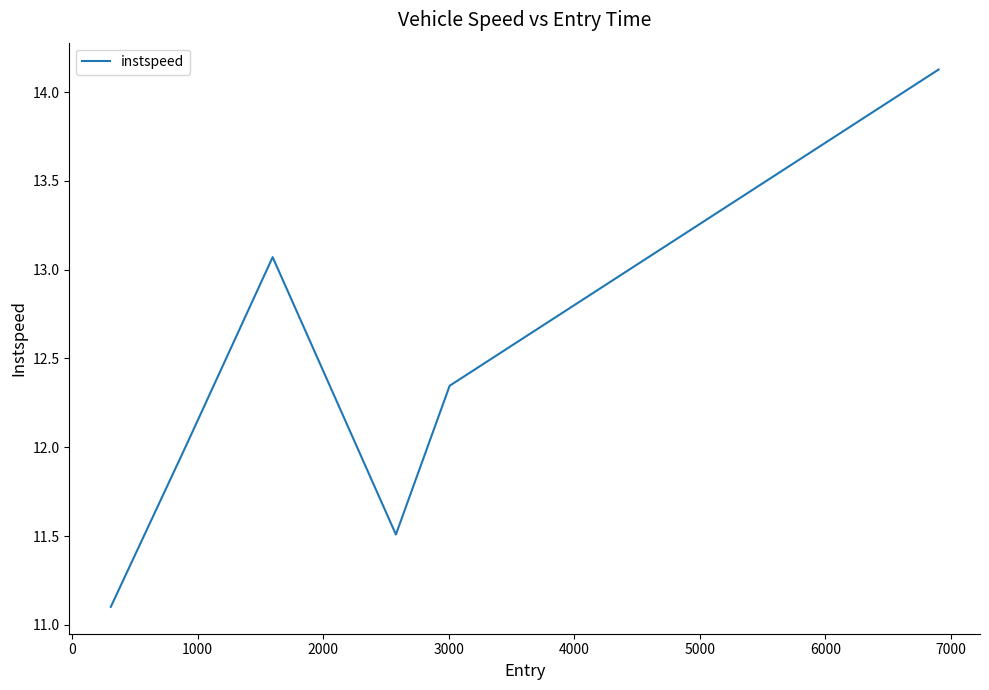

What is the maximum value shown in the chart?

14.1